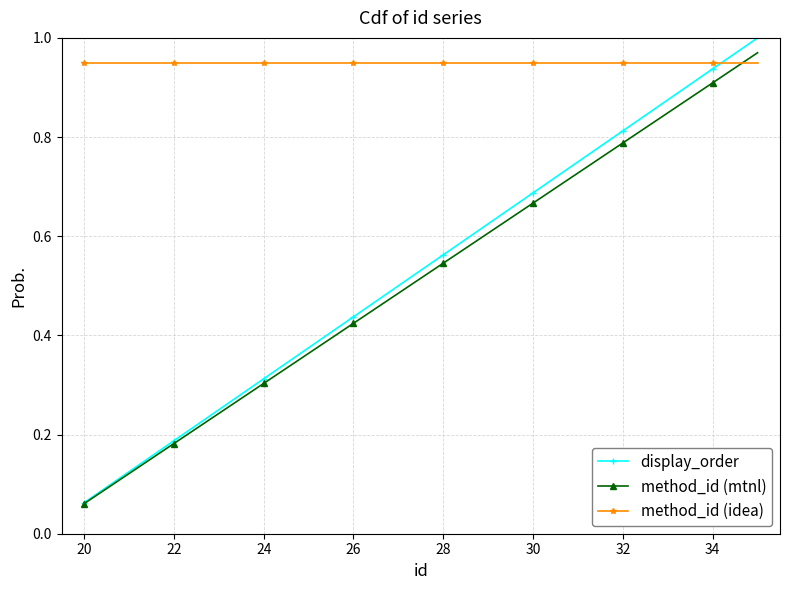

Which series has the largest total across all categories?

method_id (idea)